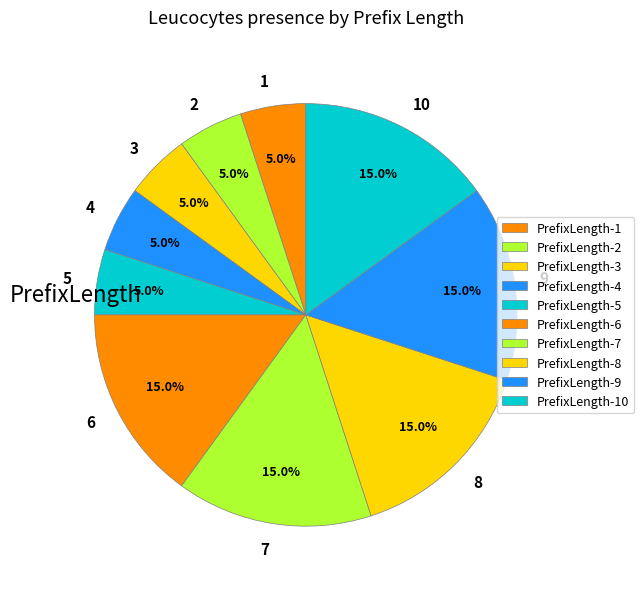

Is there a majority slice in this chart?

No